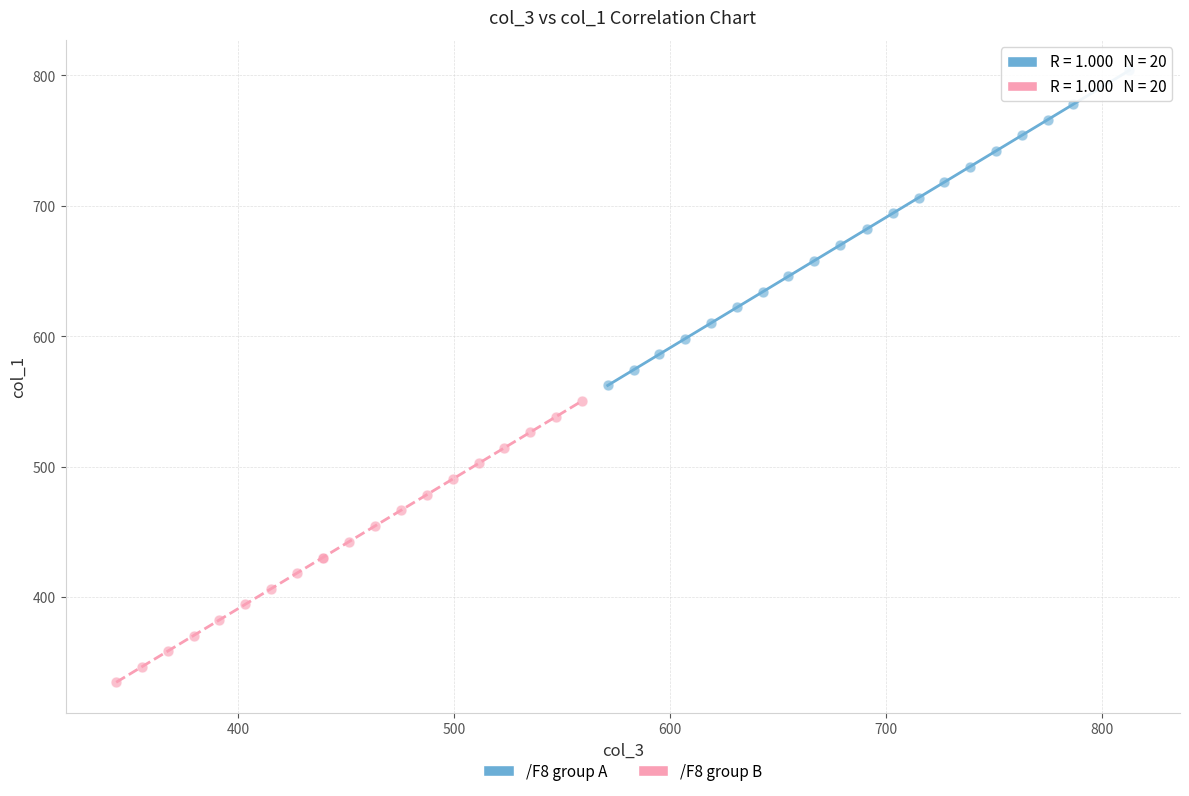

Which series reaches the maximum Y coordinate?

/F8 group A